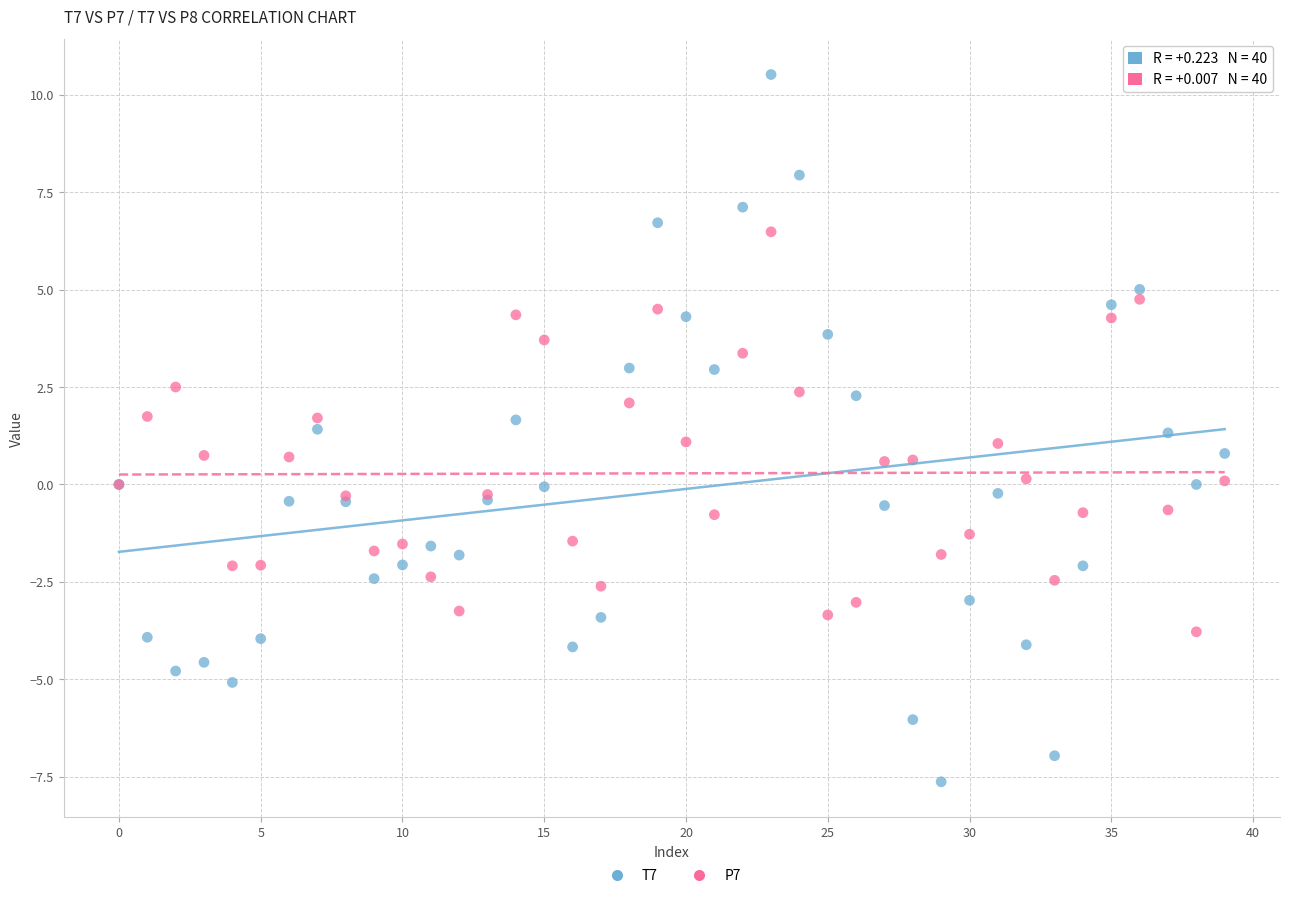

Which series has the widest spread of Y values?

T7